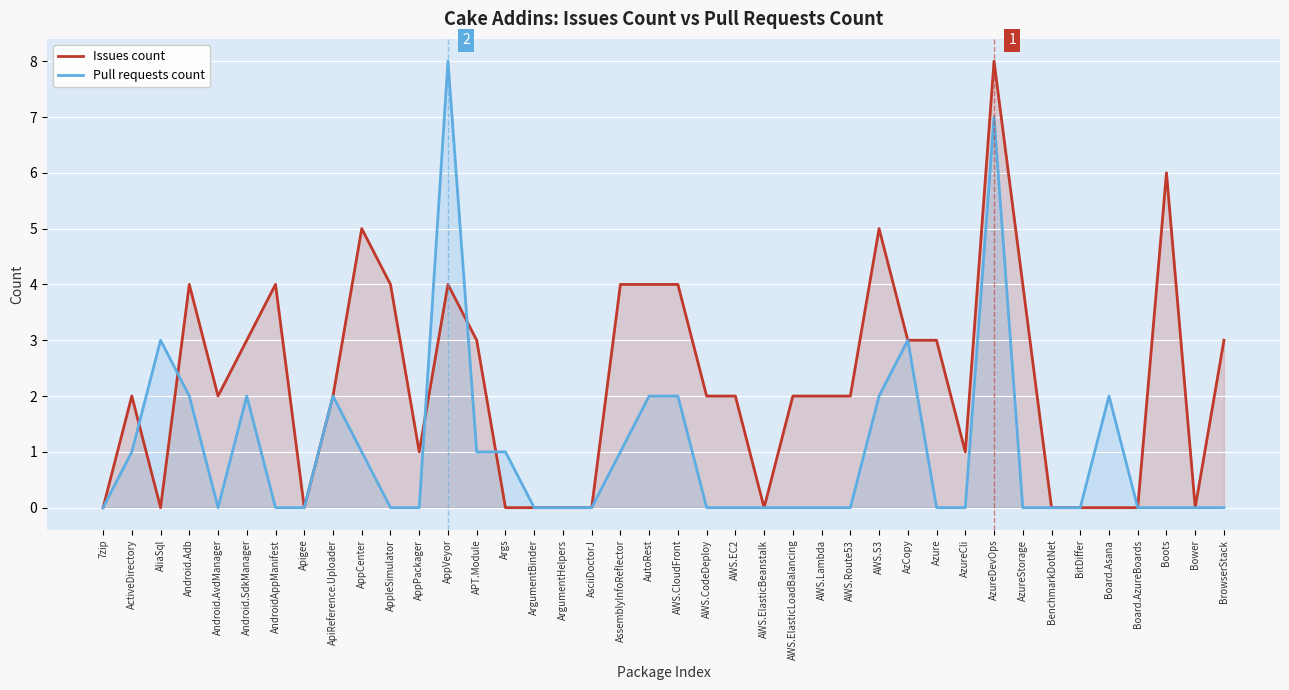

How many interior local valleys does the Issues count series have?

7